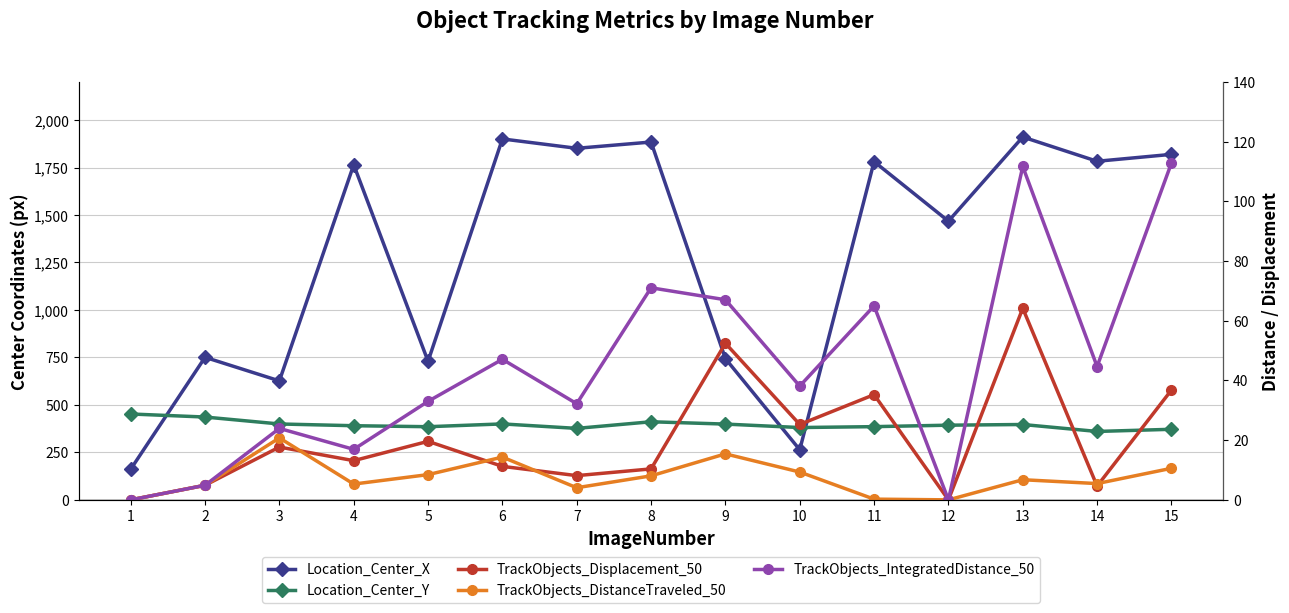

How many data points does each series have?

15